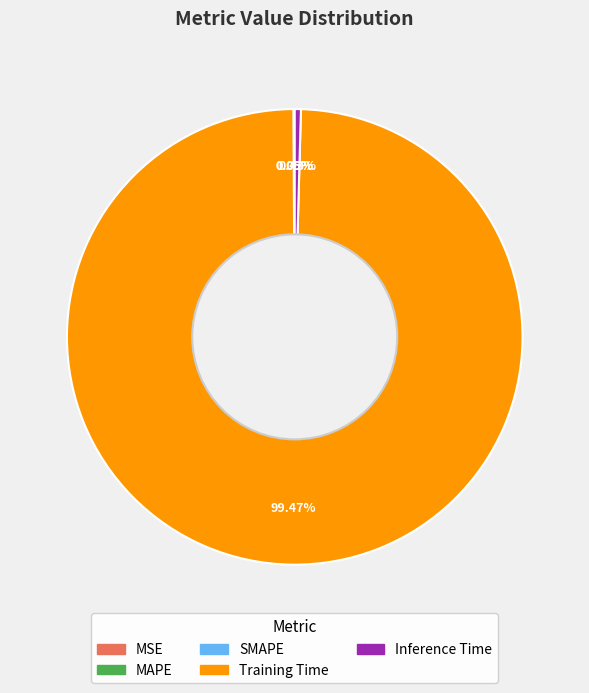

Which slice is the largest?

Training Time